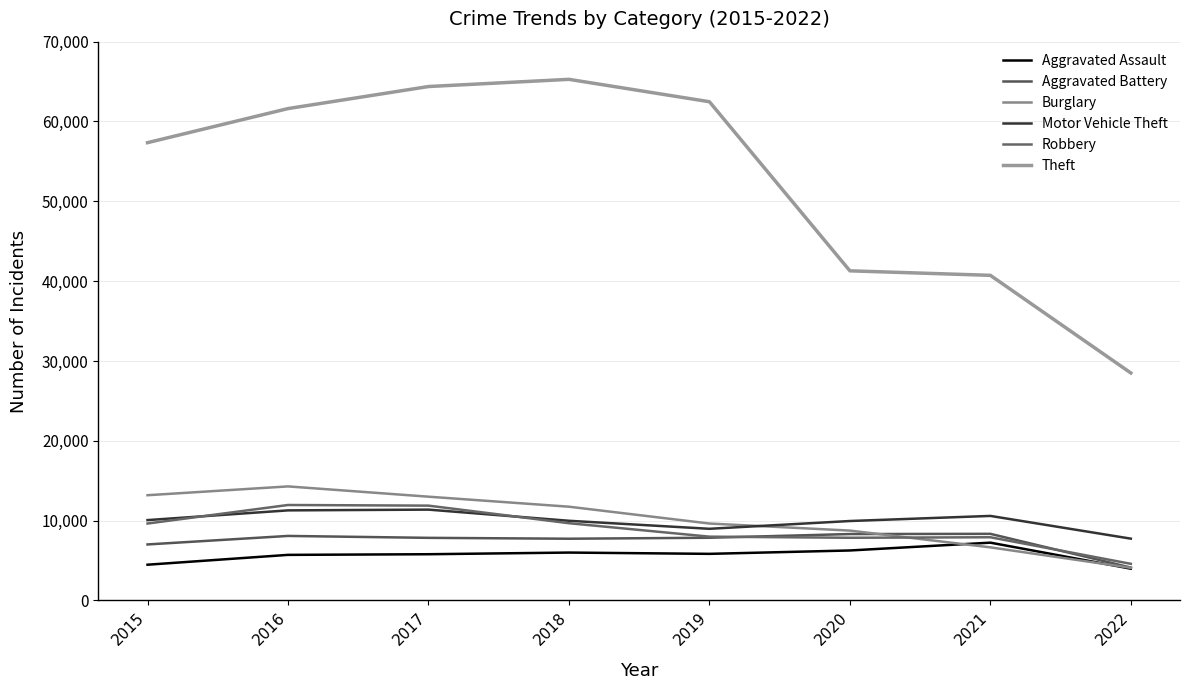

Which series has the widest spread of values?

Theft